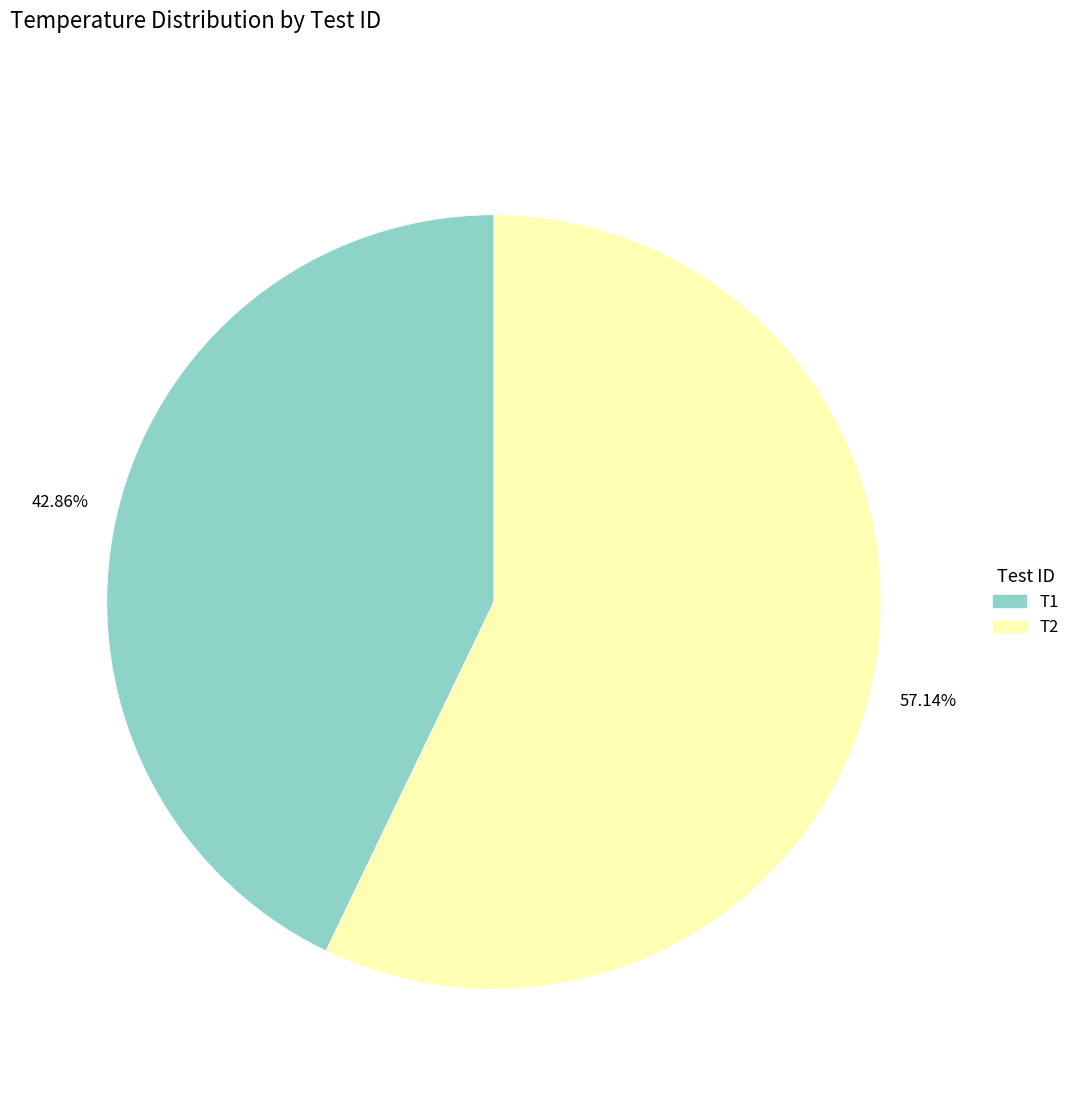

Which category has the biggest portion of the pie?

T2